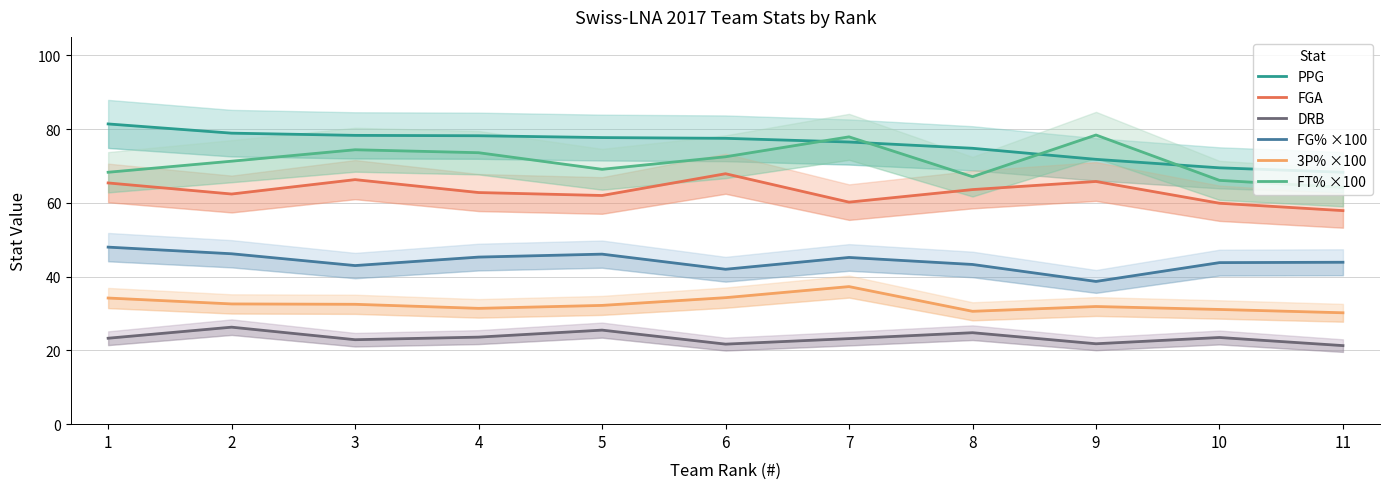

Which series has the largest total across all categories?

PPG